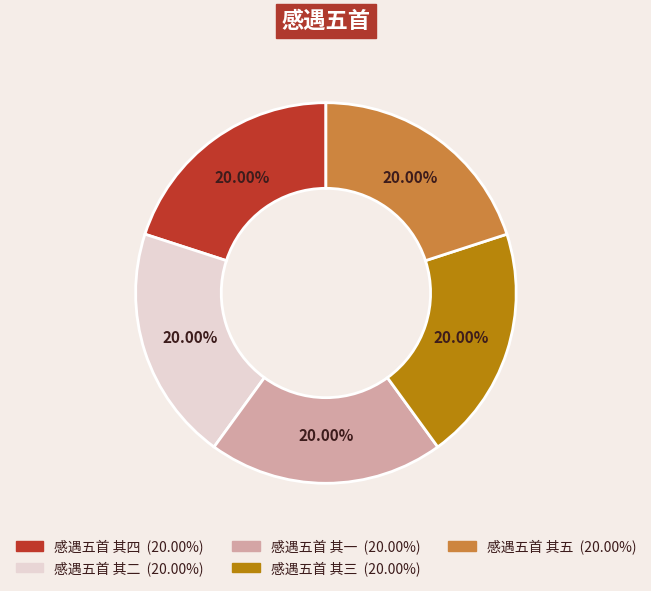

Approximately how many times larger is the value at 感遇五首 其二 compared to 感遇五首 其五?

1.0